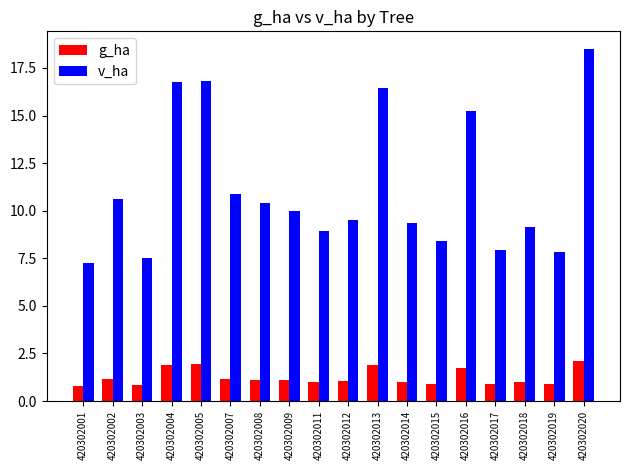

At which category is the sum across all series the highest?

420302020